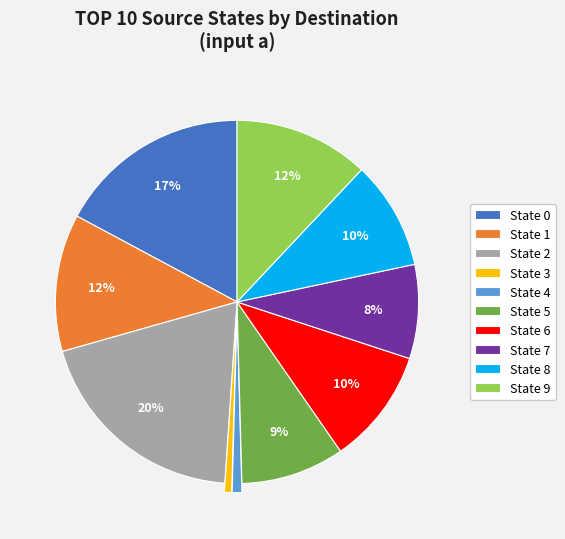

What is the ratio of the value at State 5 to the value at State 7?

1.1